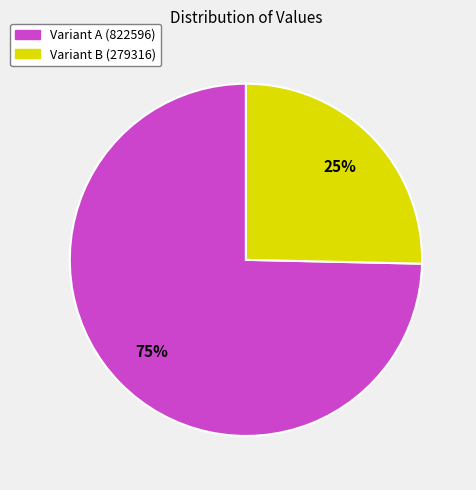

How many segments does this pie chart have?

2